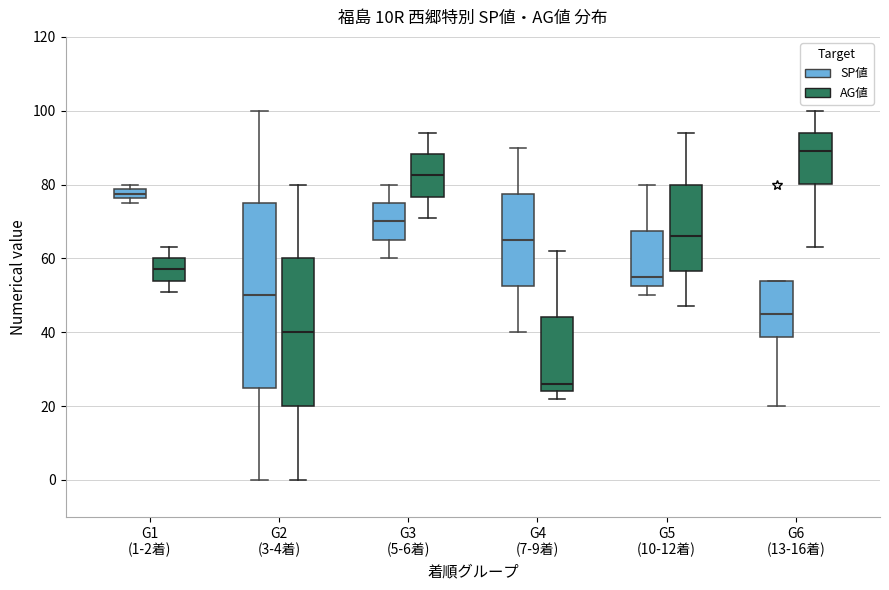

Which box is the tallest, from its lower edge to its upper edge?

G2 (3-4着) (SP値)